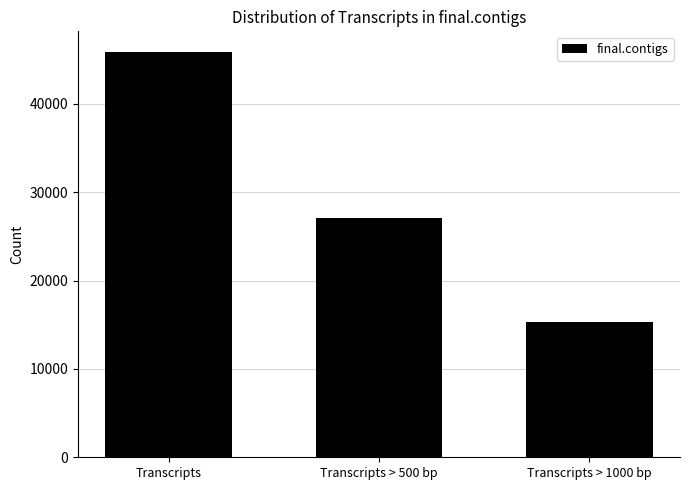

Which label corresponds to the smallest value in the chart?

Transcripts > 1000 bp